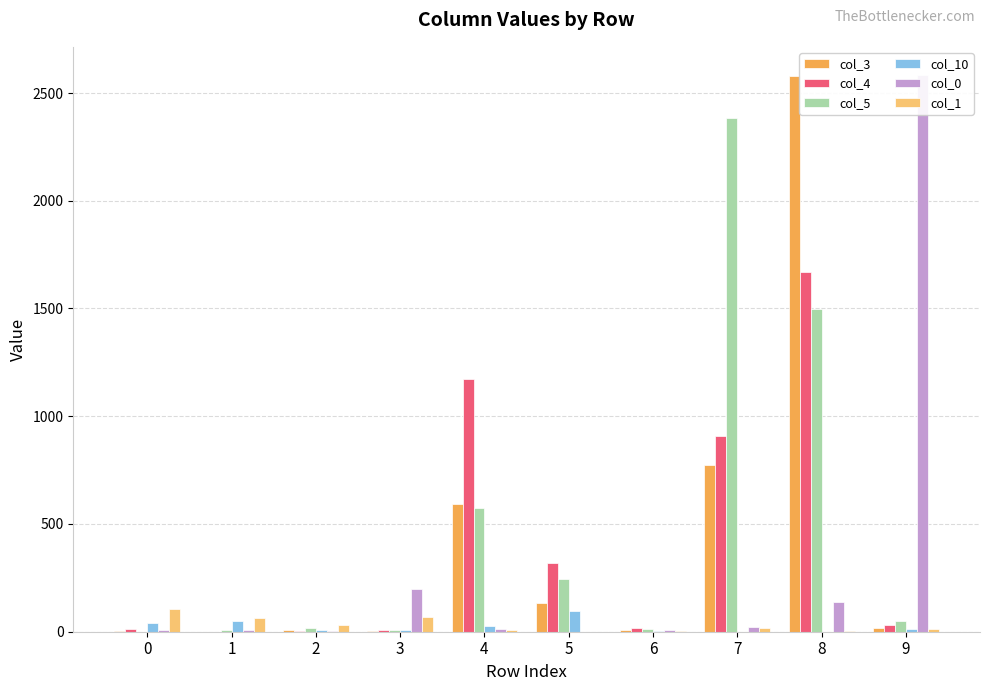

Reading left to right, what are all the values shown in this chart?

col_3: 5	0	8	2	595	133	9	776	2578	17
col_4: 14	1	2	6	1171	320	15	906	1669	29
col_5: 0	8	16	7	574	244	11	2382	1498	49
col_10: 39	52	10	6	25	94	4	1	0	13
col_0: 8	8	4	199	14	0	10	20	139	2585
col_1: 104	63	31	69	9	0	2	18	2	12